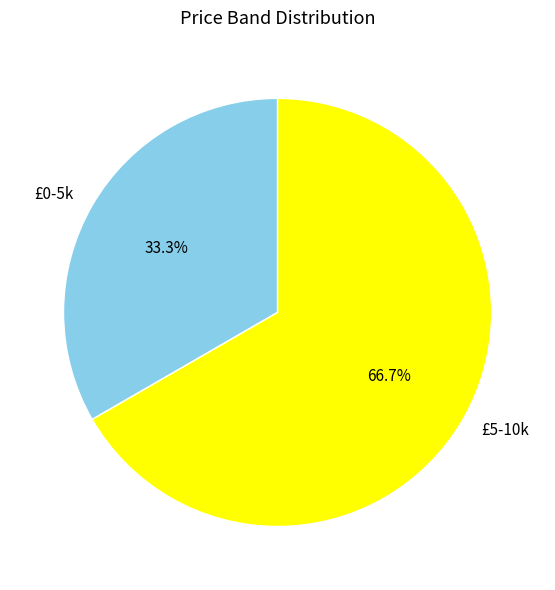

What is the majority slice?

£5-10k